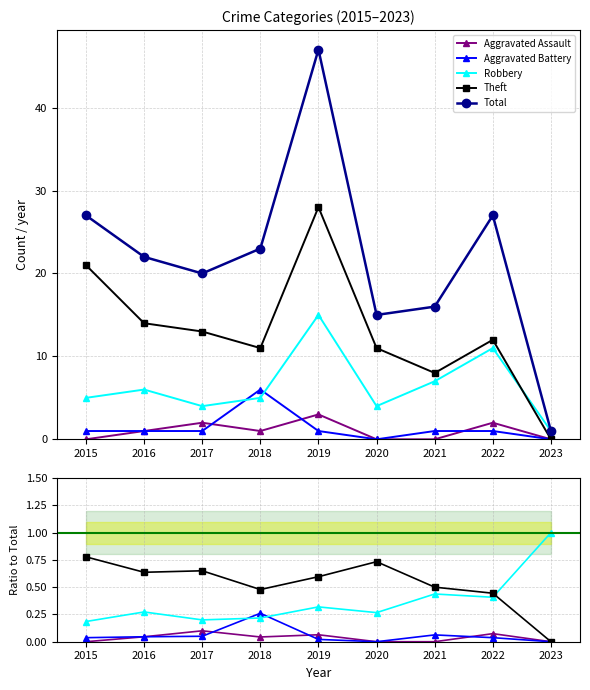

True or false: Aggravated Assault has a value of 0.0 at 2021.

True